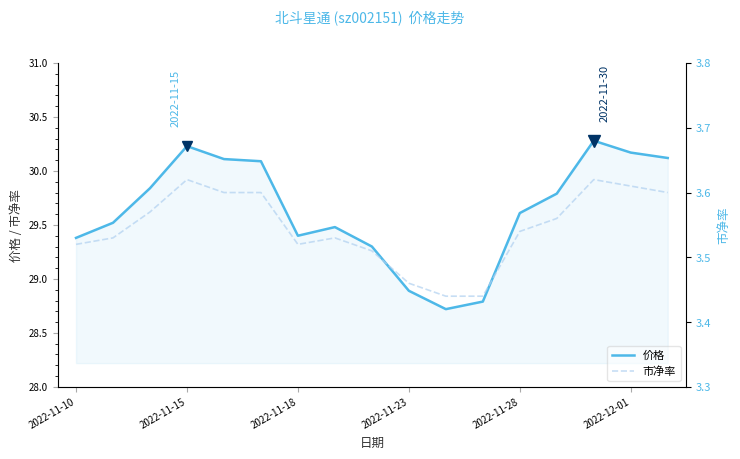

True or false: 市净率 and 价格 intersect in this chart.

False